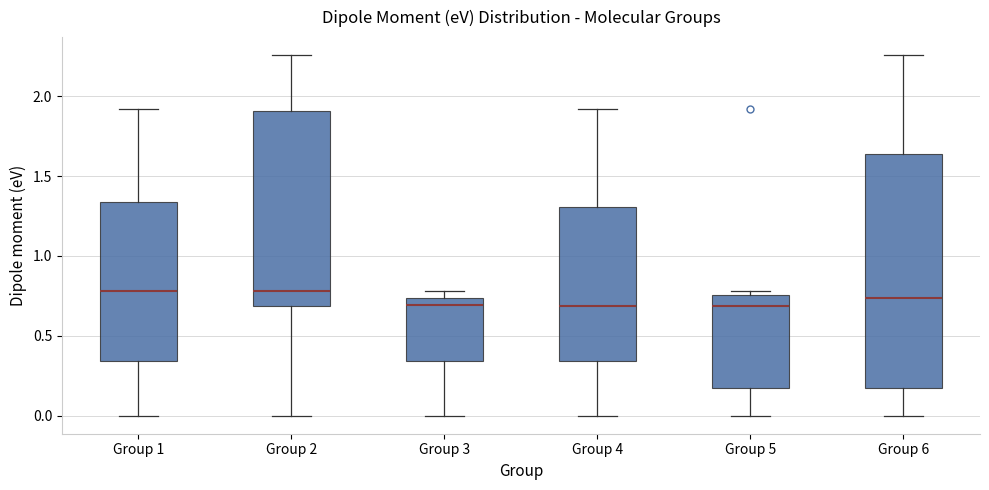

Reading left to right, transcribe this box plot: for each box, give where its median line is, the range the box spans, and where its two whiskers end, as read against the y-axis. The values are not printed on the chart, so give them approximately, as read against the axis.

Group 1: median 0.80, box 0.35 to 1.35, whiskers 0.00 to 1.90
Group 2: median 0.80, box 0.70 to 1.90, whiskers 0.00 to 2.25
Group 3: median 0.70, box 0.35 to 0.75, whiskers 0.00 to 0.80
Group 4: median 0.70, box 0.35 to 1.30, whiskers 0.00 to 1.90
Group 5: median 0.70, box 0.15 to 0.75, whiskers 0.00 to 0.80
Group 6: median 0.75, box 0.15 to 1.65, whiskers 0.00 to 2.25